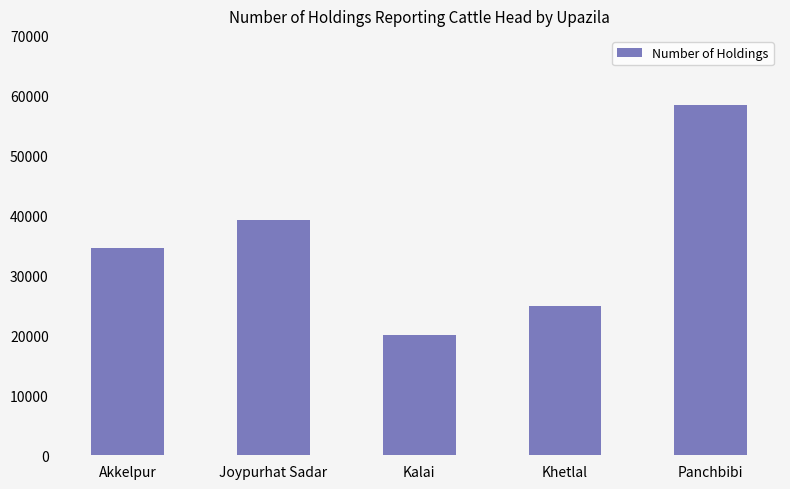

The chart shows a value of 58471 at Panchbibi. True or false?

True